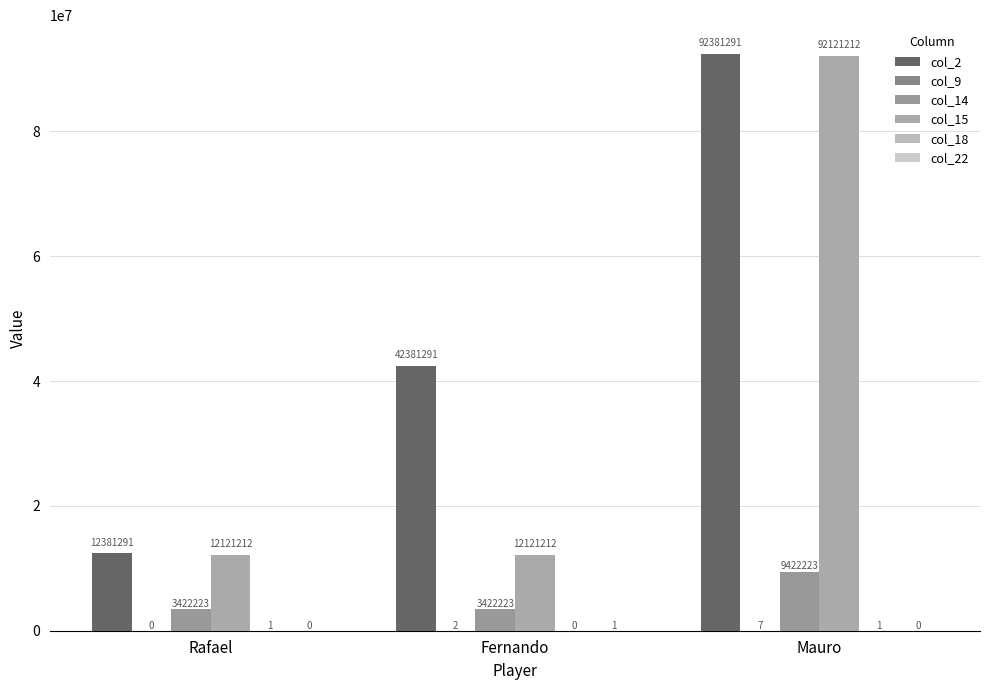

At Mauro, list the series in order from smallest to largest.

col_22, col_18, col_9, col_14, col_15, col_2